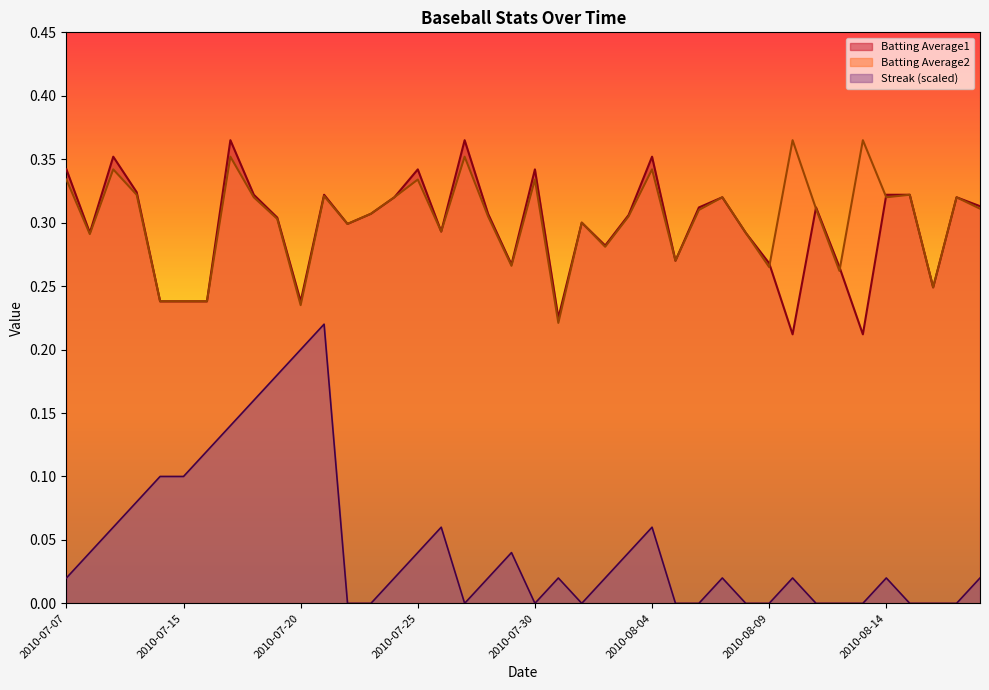

Rank the series at 2010-07-17 from highest to lowest value.

Batting Average1, Batting Average2, Streak